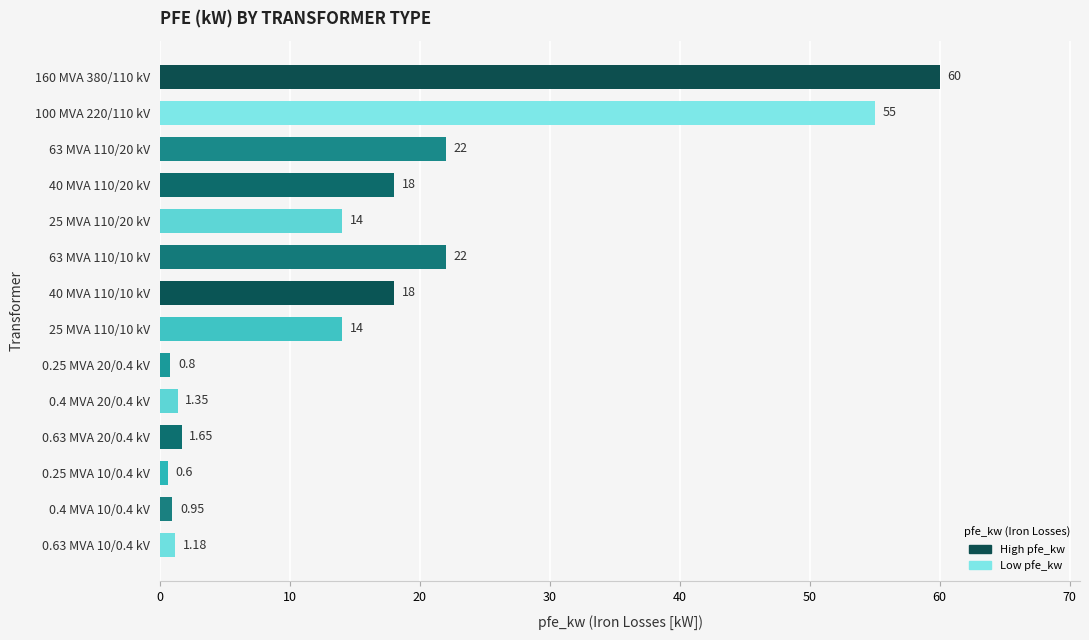

What is the difference between the maximum and minimum values?

59.4